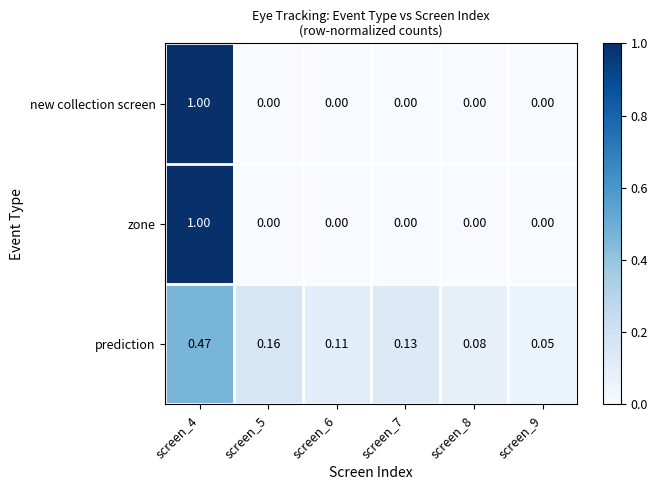

Between screen_8 and screen_9, which series saw the biggest shift?

prediction